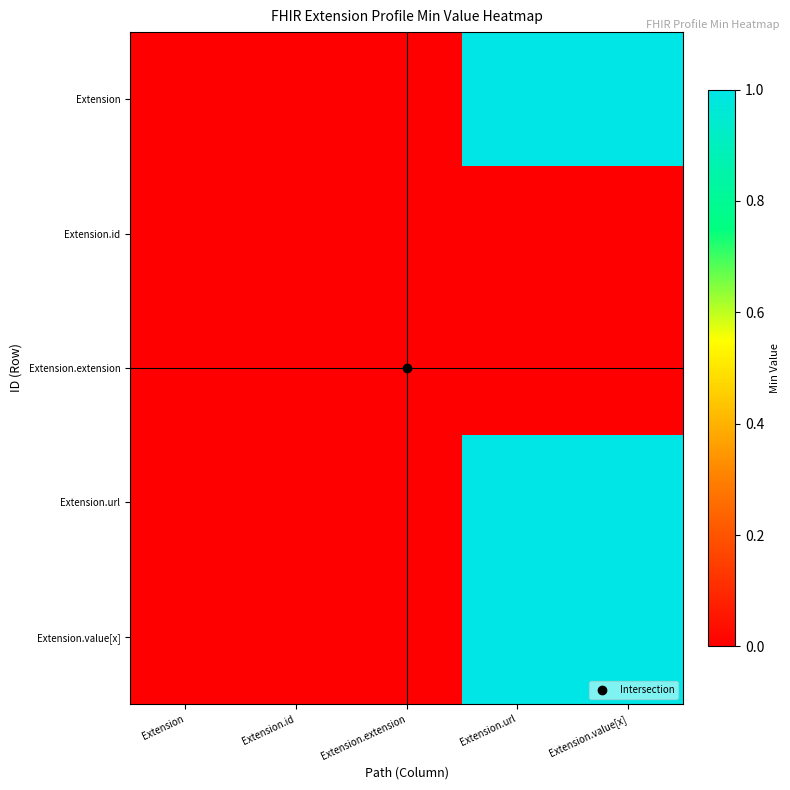

Reading right to left, transcribe all the data shown in this chart.

Extension: Extension.value[x]=1	Extension.url=1	Extension.extension=0	Extension.id=0	Extension=0
Extension.id: Extension.value[x]=0	Extension.url=0	Extension.extension=0	Extension.id=0	Extension=0
Extension.extension: Extension.value[x]=0	Extension.url=0	Extension.extension=0	Extension.id=0	Extension=0
Extension.url: Extension.value[x]=1	Extension.url=1	Extension.extension=0	Extension.id=0	Extension=0
Extension.value[x]: Extension.value[x]=1	Extension.url=1	Extension.extension=0	Extension.id=0	Extension=0